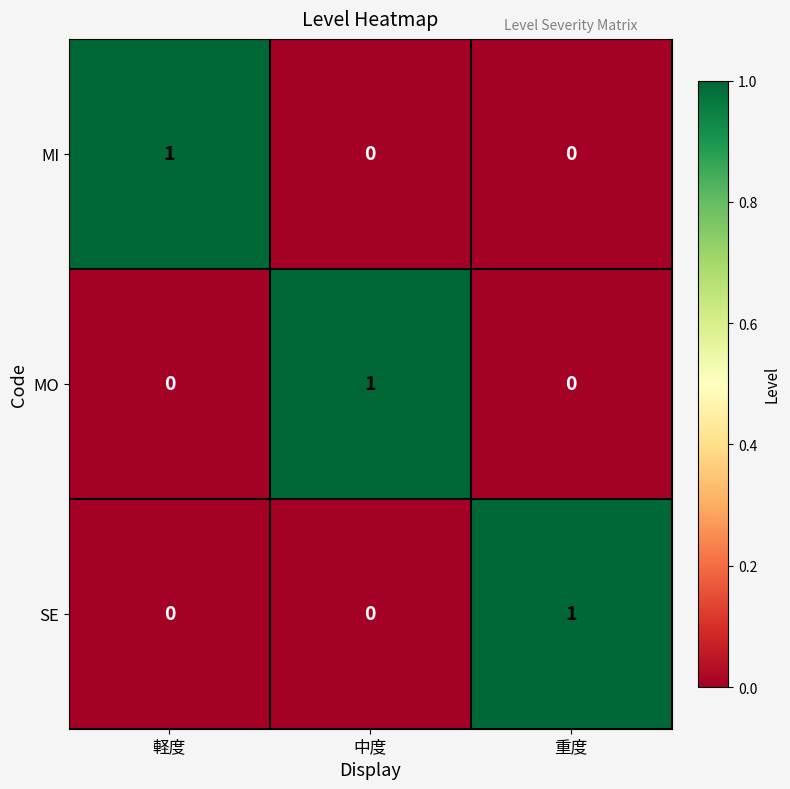

What is the spread (max minus min) of values at 中度?

1